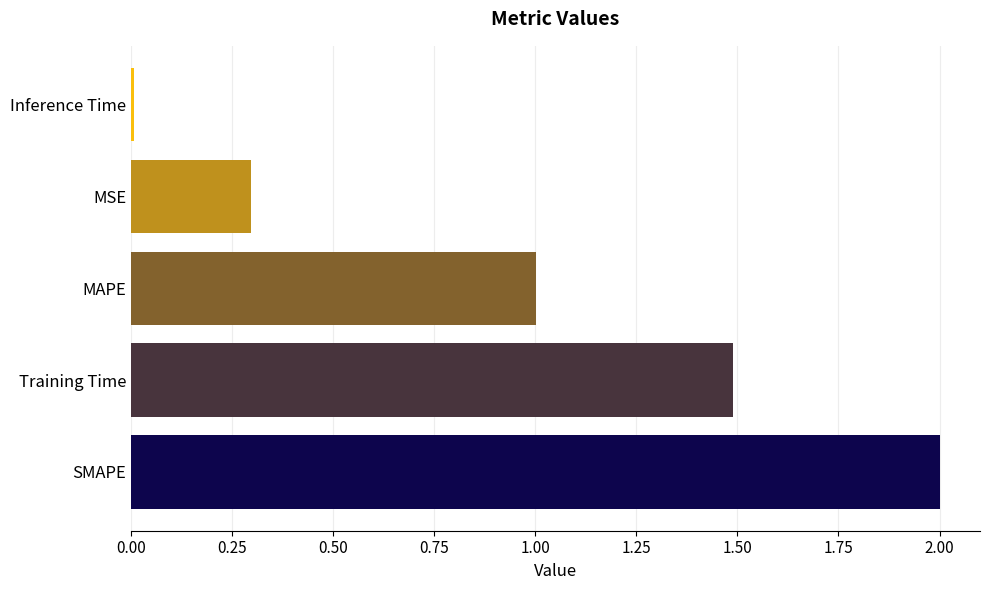

List the labels in order of value, smallest first.

Inference Time, MSE, MAPE, Training Time, SMAPE